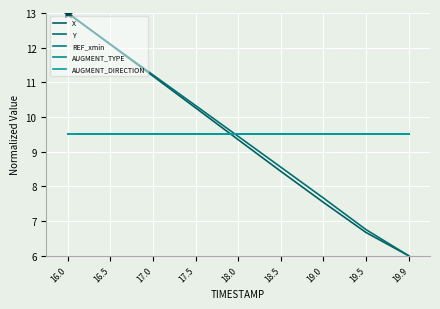

At which label is REF_xmin closest to 9?

16.0